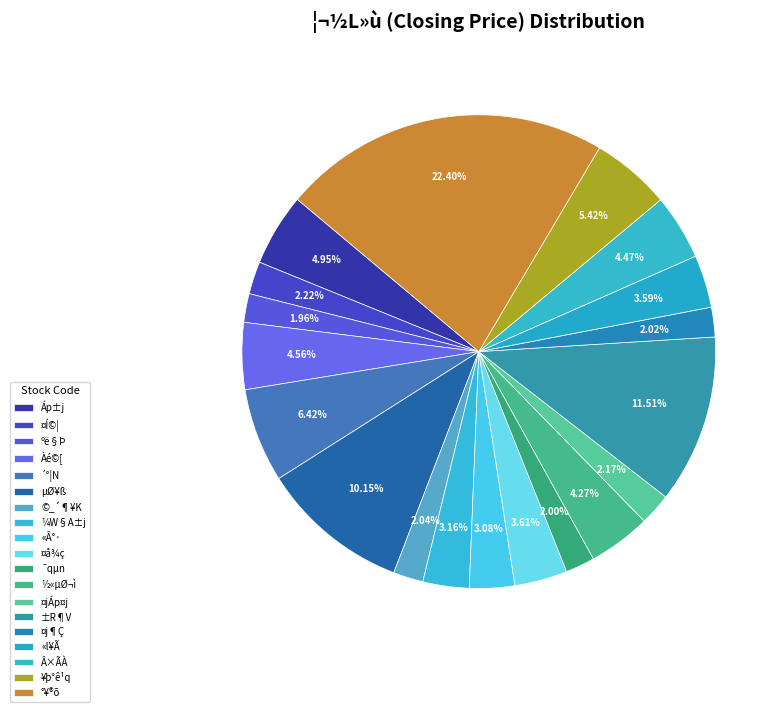

To the nearest percent, what is the combined percentage of µØ¥ß and ¤jÁp¤j?

12%